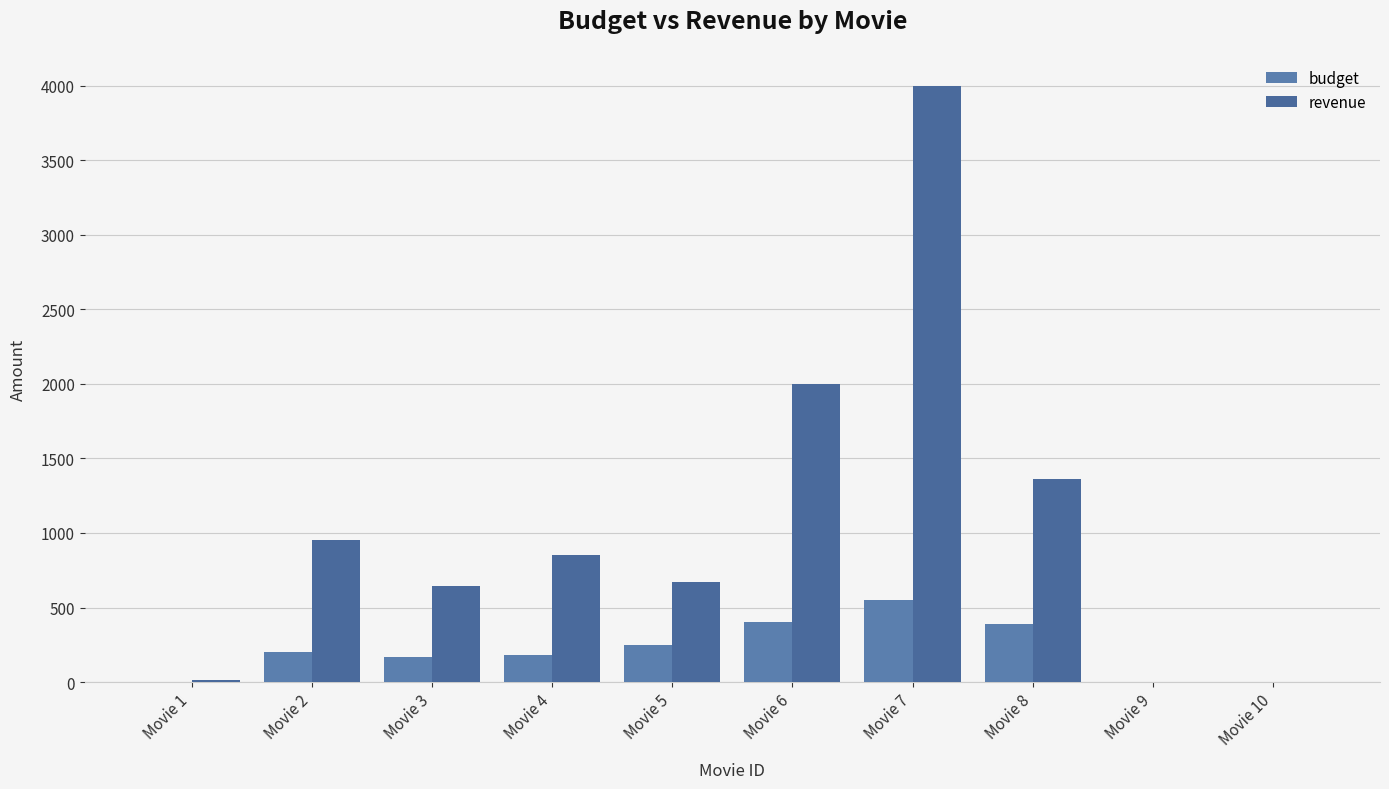

Does the chart contain stacked bars?

No